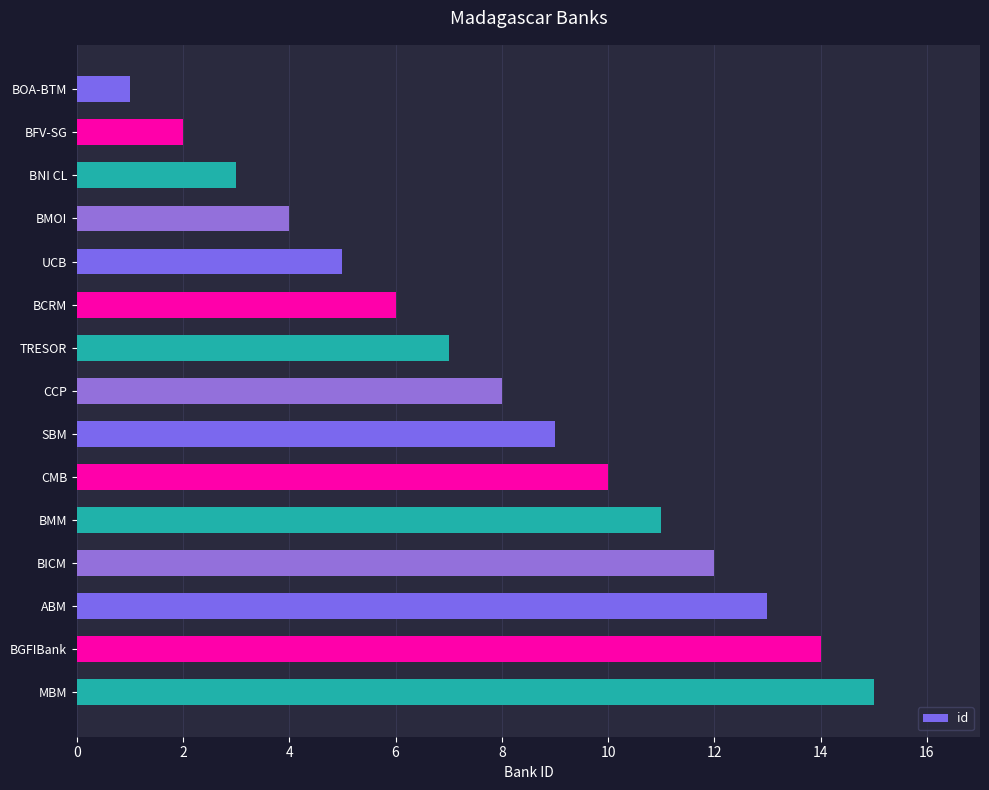

What is the change in value from BNI CL to BMM?

+8